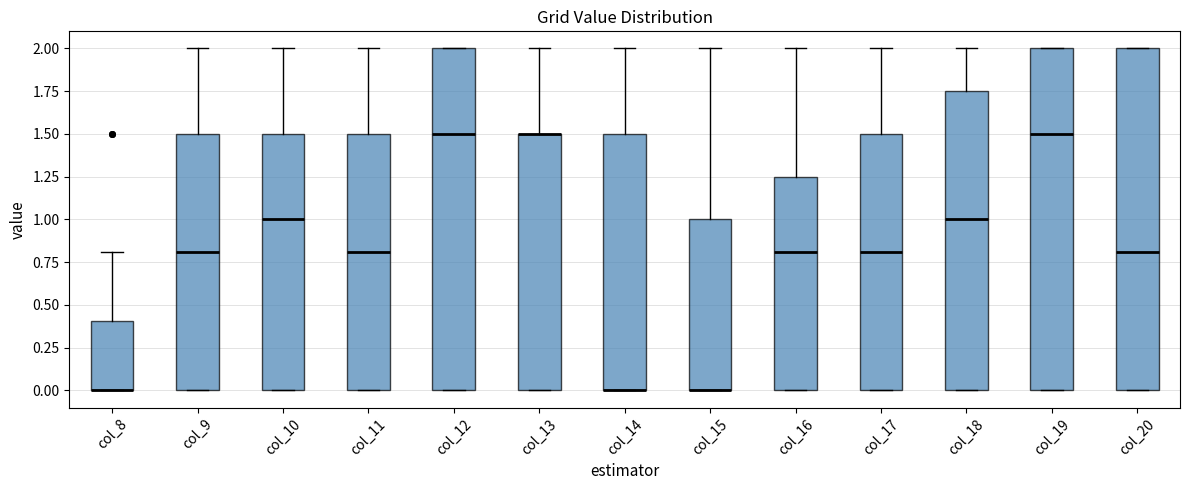

Where does the median line of the box for col_17 sit on the y-axis? The values are not printed on the chart, so give them approximately, as read against the axis.

0.80